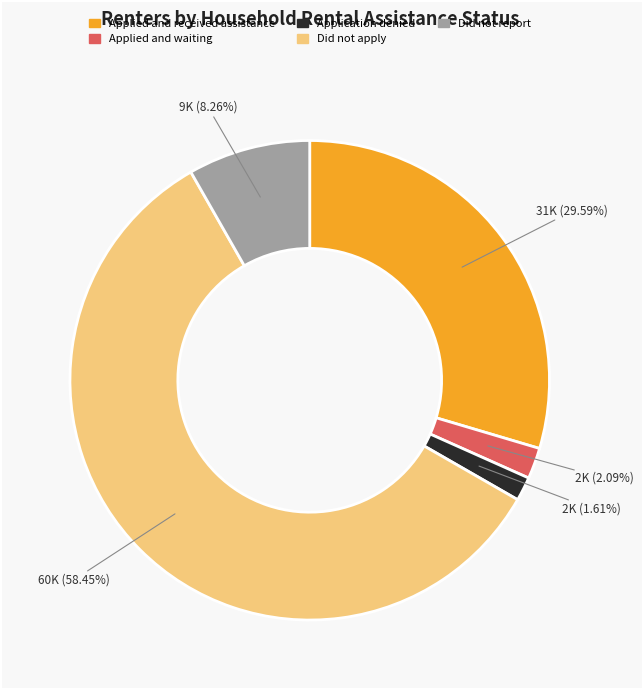

Count the number of slices in the pie.

5